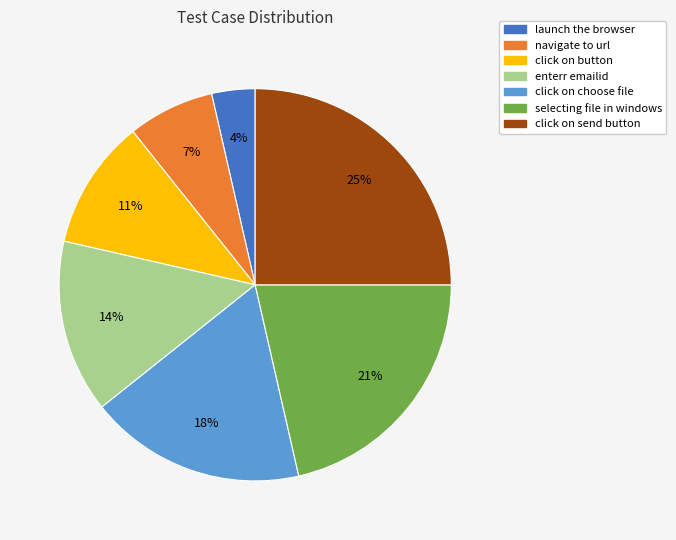

Combined, do click on button and selecting file in windows account for over 50%?

No